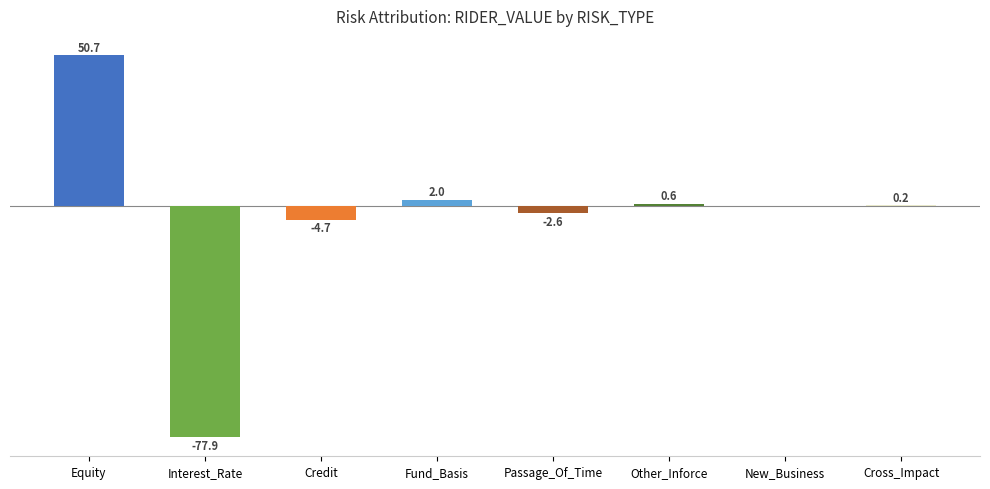

Which has a higher value, Interest_Rate or Cross_Impact?

Cross_Impact